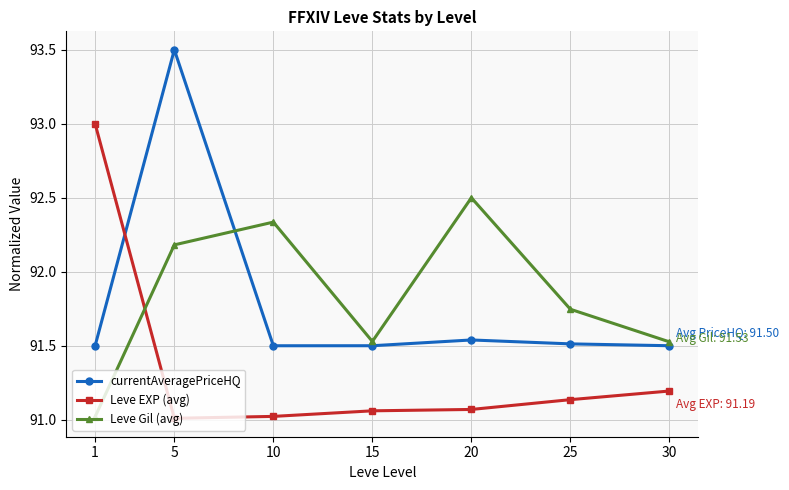

At which label is Leve EXP (avg) closest to 92?

30